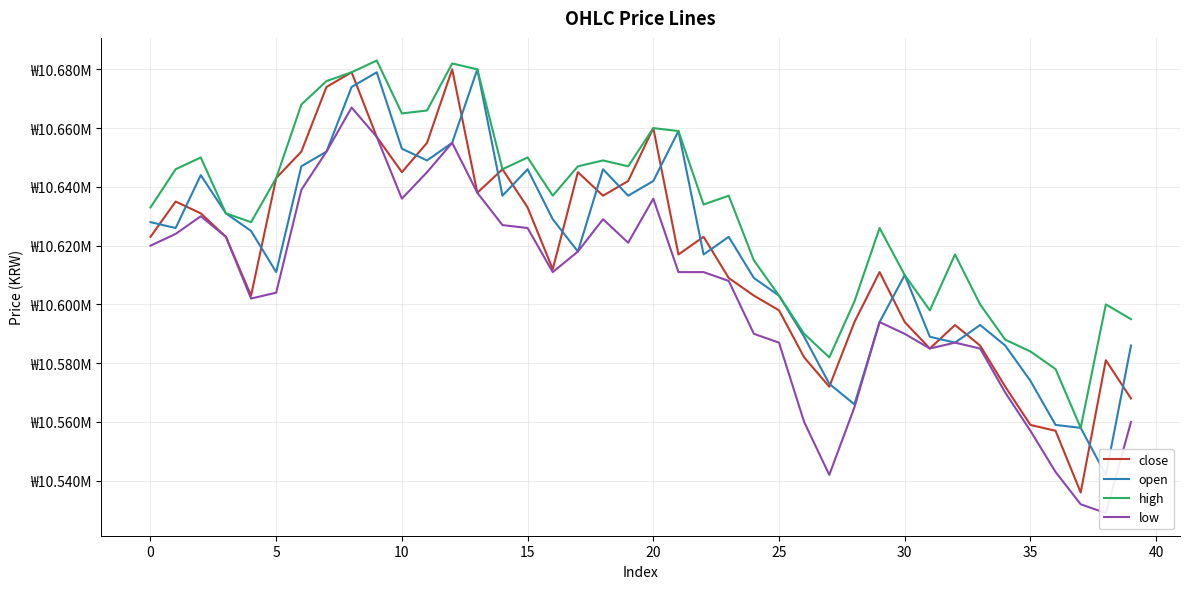

What is the label of the 16th point from the right?

24